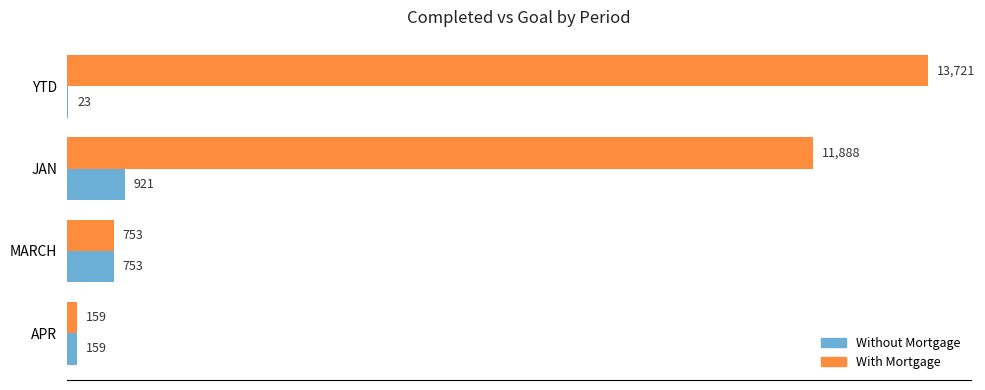

What is the maximum value for With Mortgage?

13721